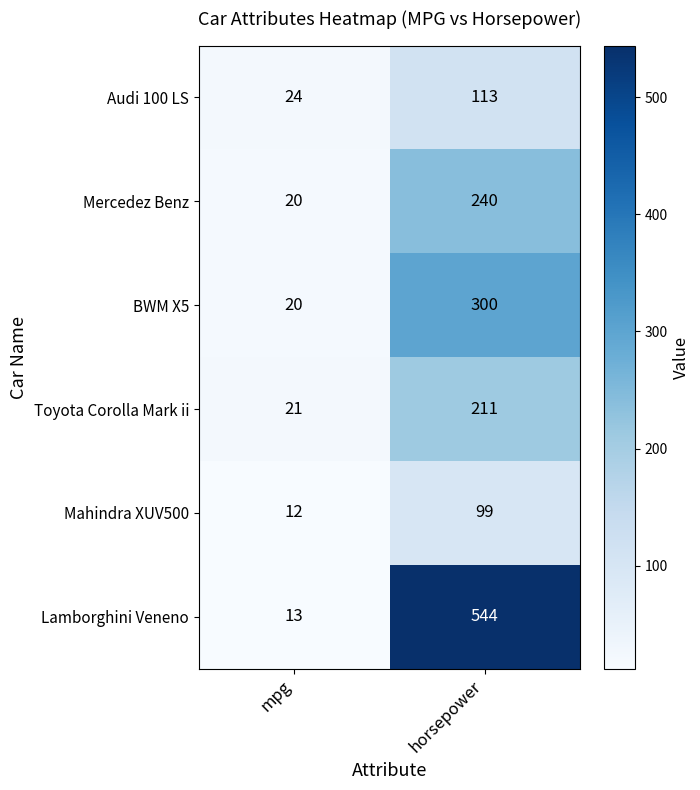

Which series has the largest total across all categories?

Lamborghini Veneno